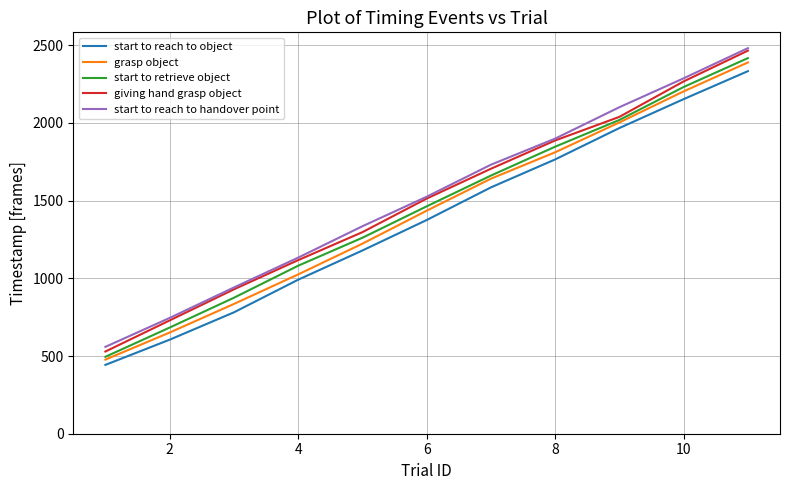

What is the lowest value of the start to retrieve object series?

495